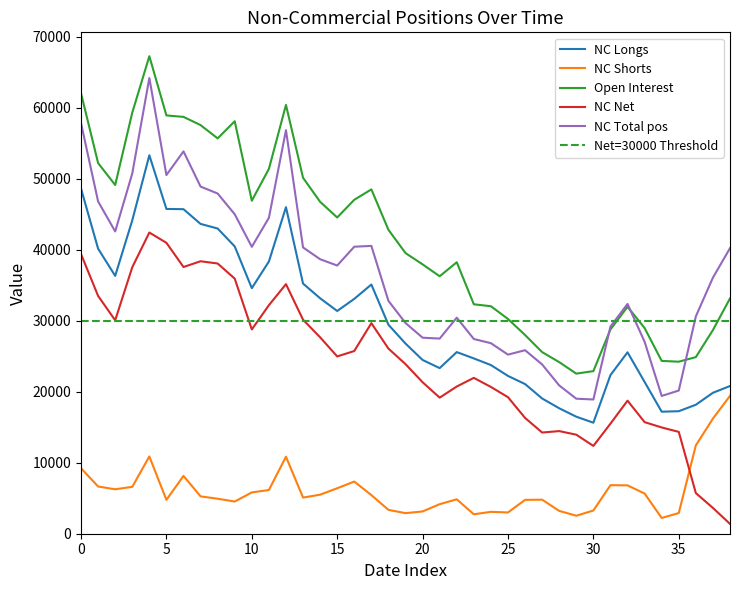

Is this an area chart (filled region under the line)?

No